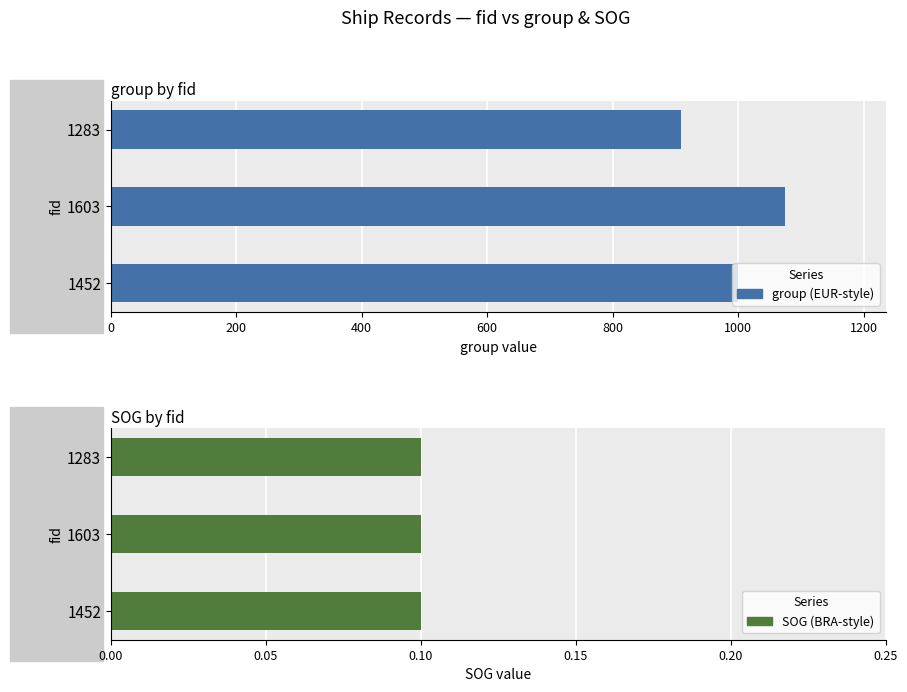

At how many categories does at least one series exceed 182?

3